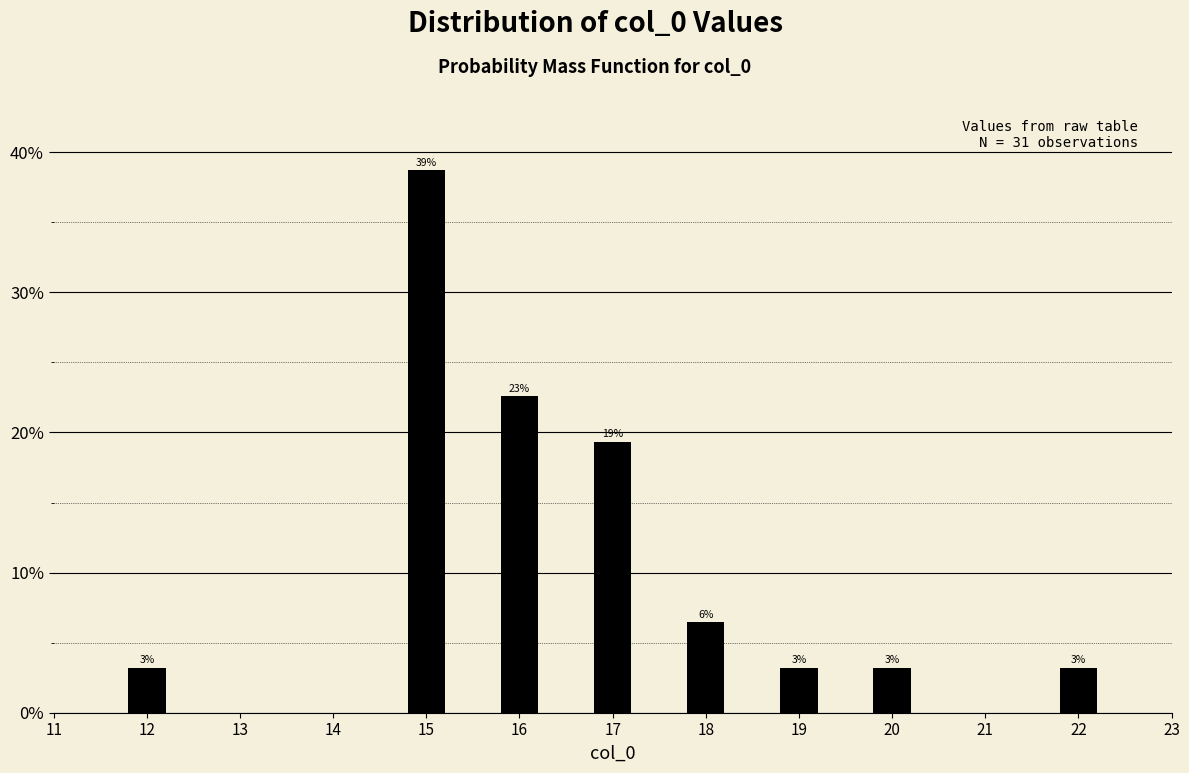

Are the bars horizontal?

No